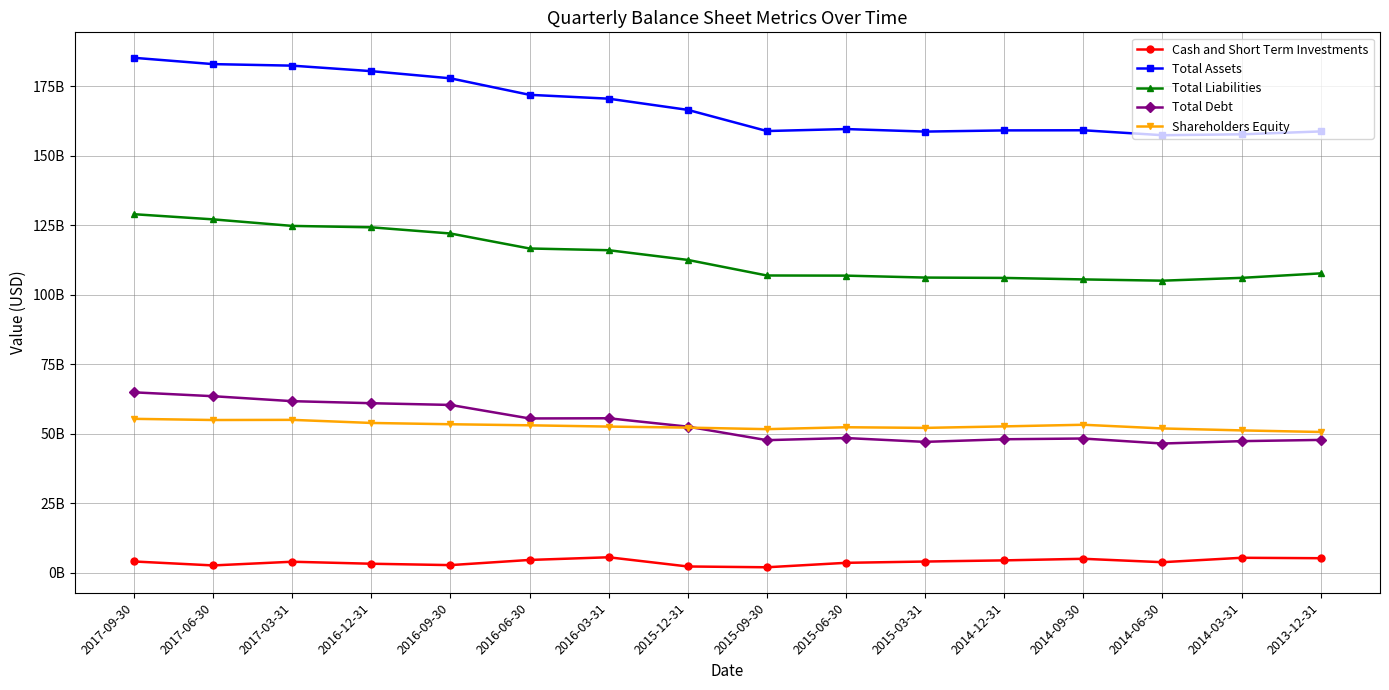

True or false: Total Debt has more than 0 points higher than both neighbors.

True